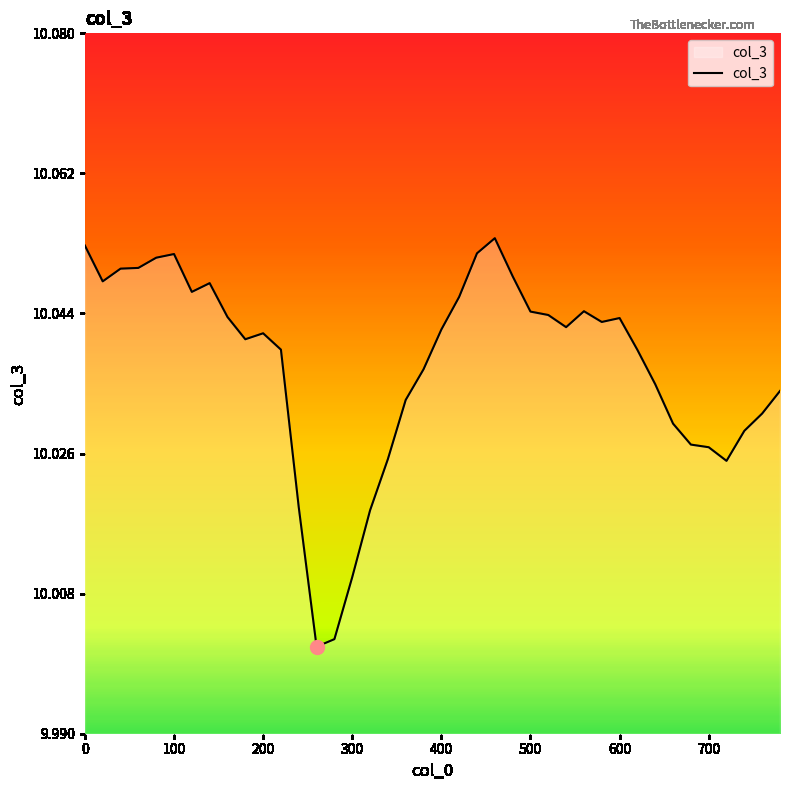

Does the chart display data point markers on the line(s)?

No